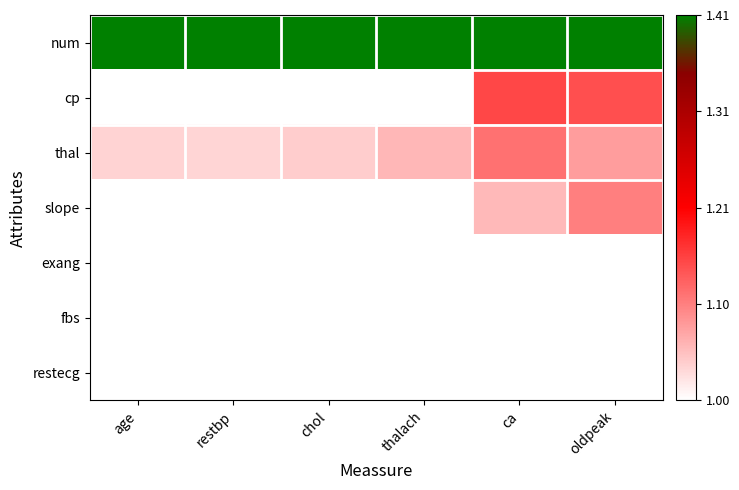

Reading left to right, what are all the values shown in this chart?

num: age=1.4	restbp=1.4	chol=1.4	thalach=1.4	ca=1.4	oldpeak=1.4
cp: age=1.0	restbp=1.0	chol=1.0	thalach=1.0	ca=1.1	oldpeak=1.1
thal: age=1.0	restbp=1.0	chol=1.0	thalach=1.1	ca=1.1	oldpeak=1.1
slope: age=1.0	restbp=1.0	chol=1.0	thalach=1.0	ca=1.1	oldpeak=1.1
exang: age=1.0	restbp=1.0	chol=1.0	thalach=1.0	ca=1.0	oldpeak=1.0
fbs: age=1.0	restbp=1.0	chol=1.0	thalach=1.0	ca=1.0	oldpeak=1.0
restecg: age=1.0	restbp=1.0	chol=1.0	thalach=1.0	ca=1.0	oldpeak=1.0